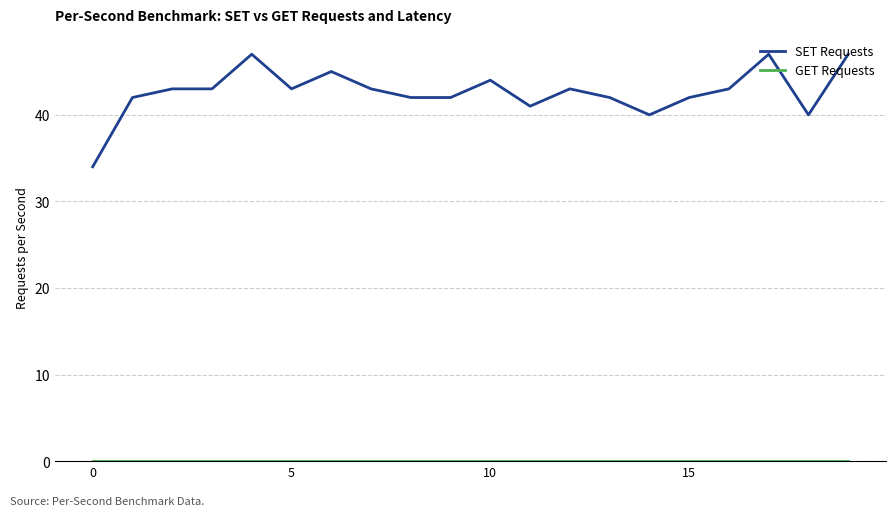

Does the chart have visible grid lines?

Yes